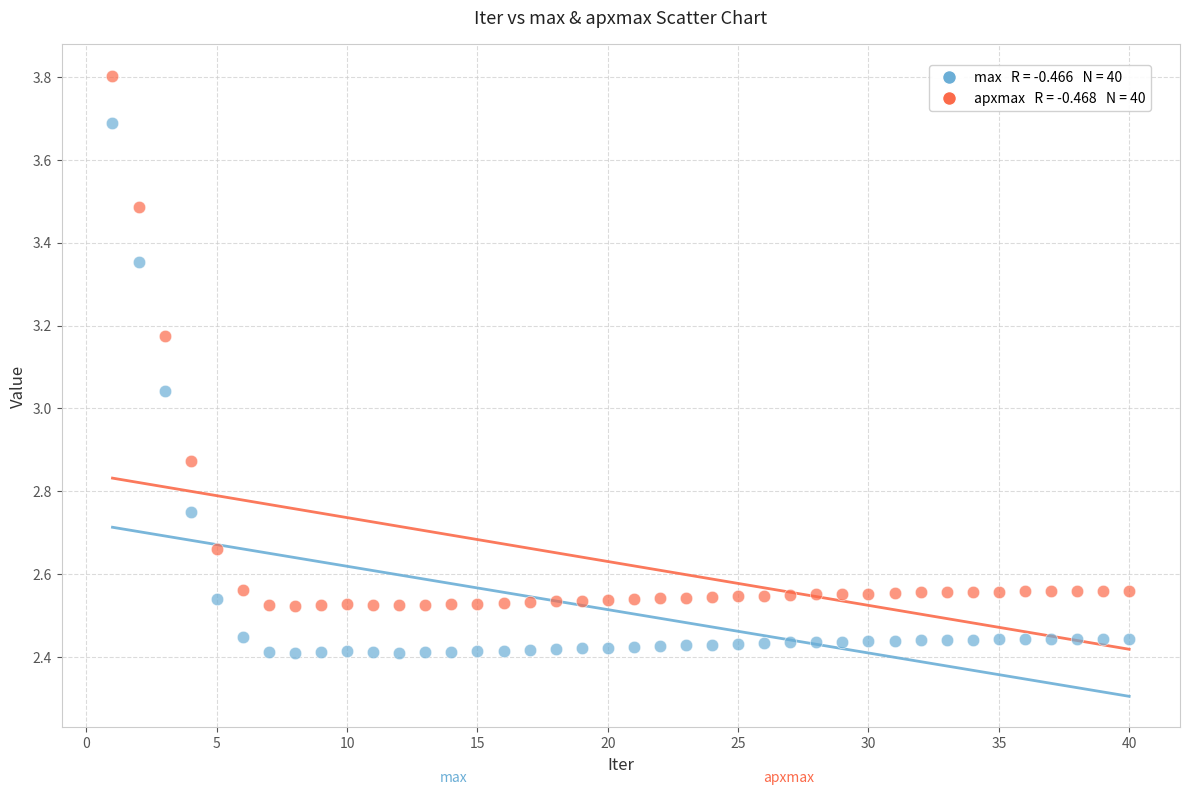

Across all data points, what is the range of Y values (max minus min)?

1.4